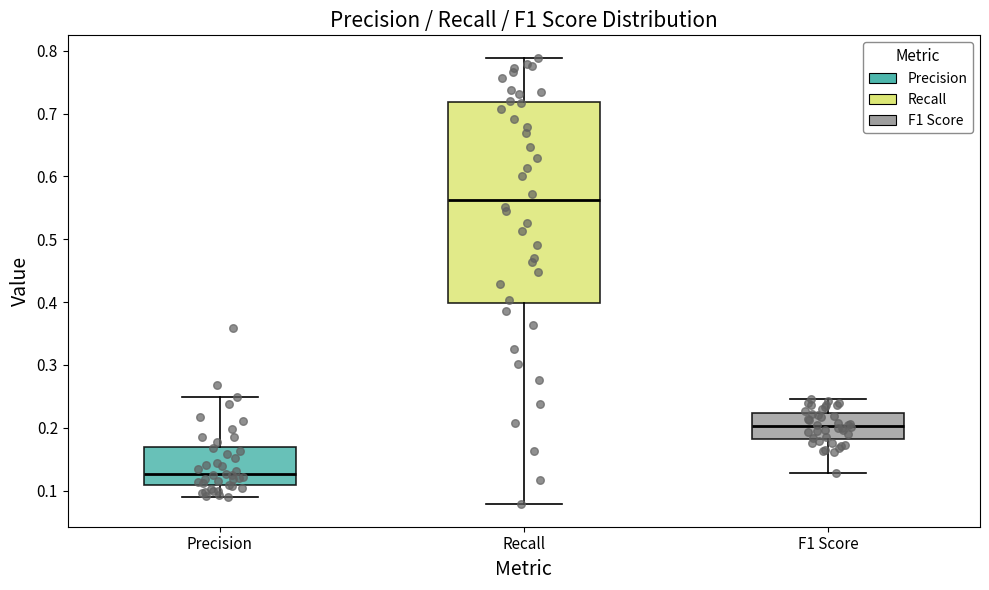

Where does the median line of the box for Recall sit on the y-axis? The values are not printed on the chart, so give them approximately, as read against the axis.

0.56